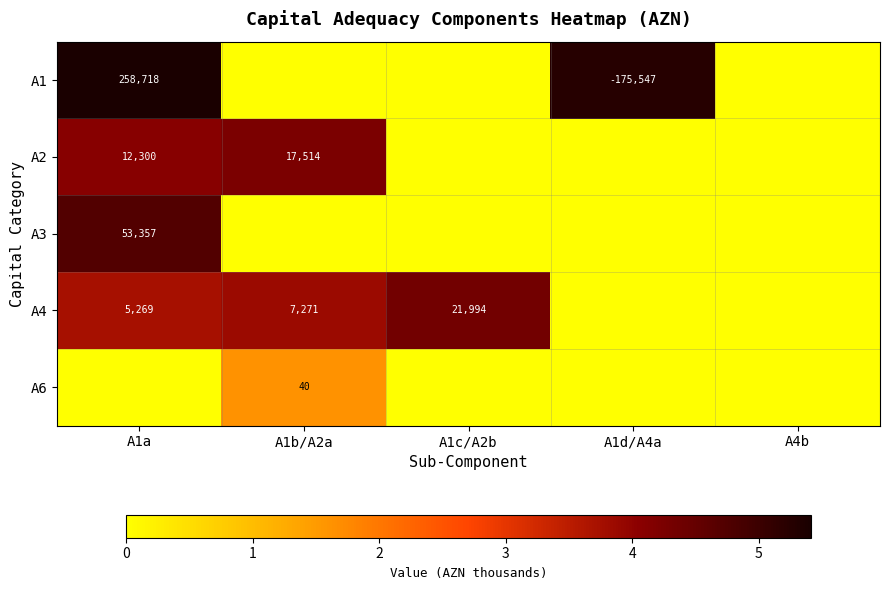

What is the total value across all series at A1a?

18.0